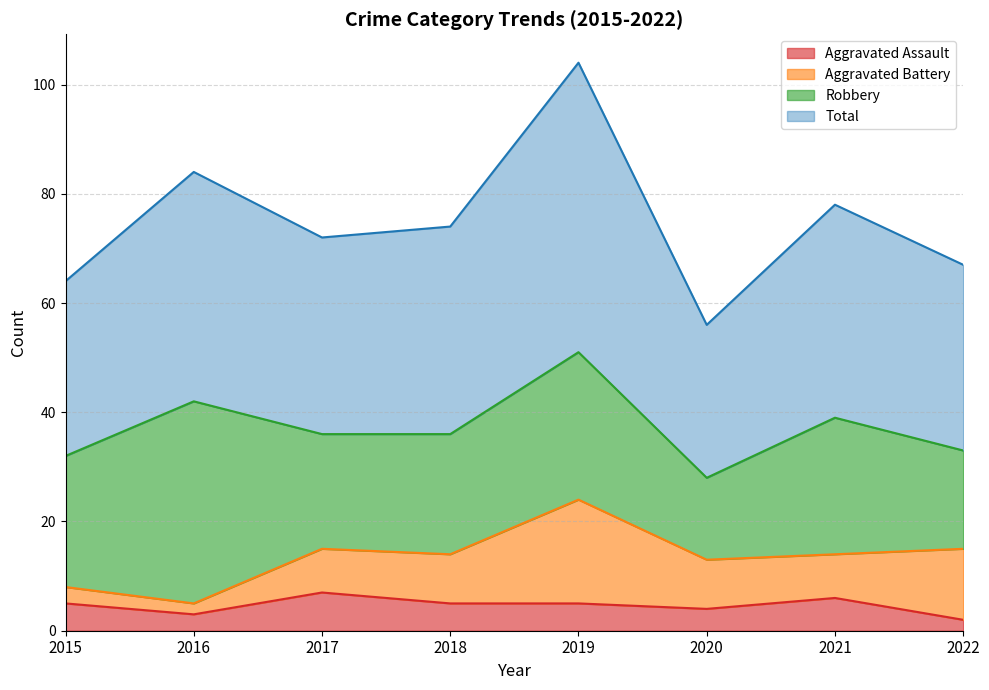

True or false: Aggravated Assault and Total cross at least once.

False